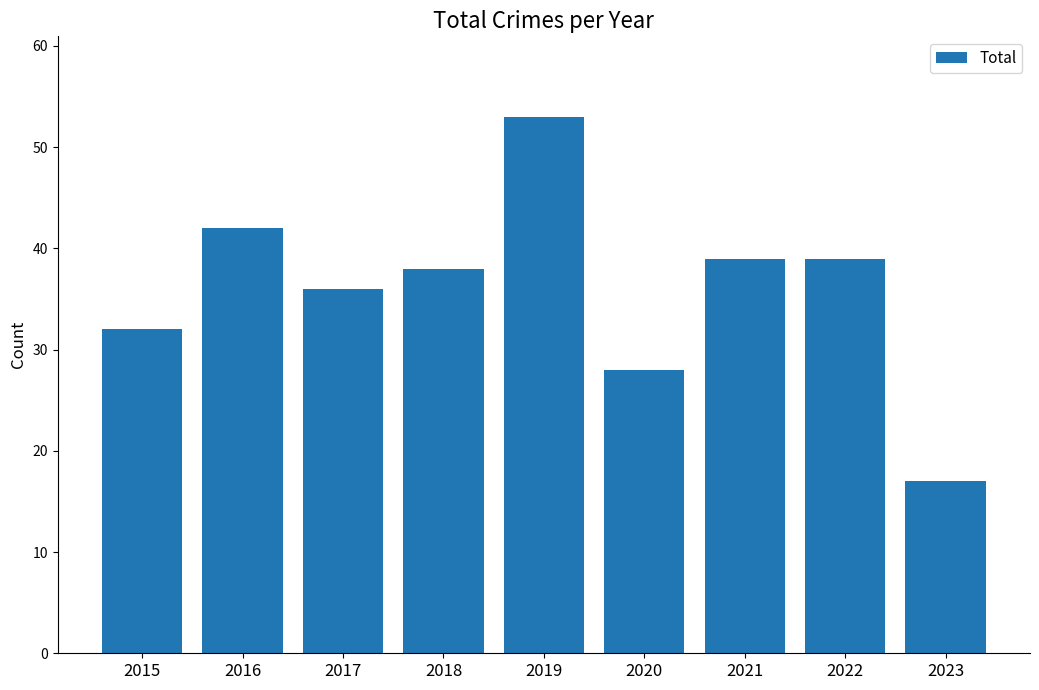

How many bars are there in total?

9